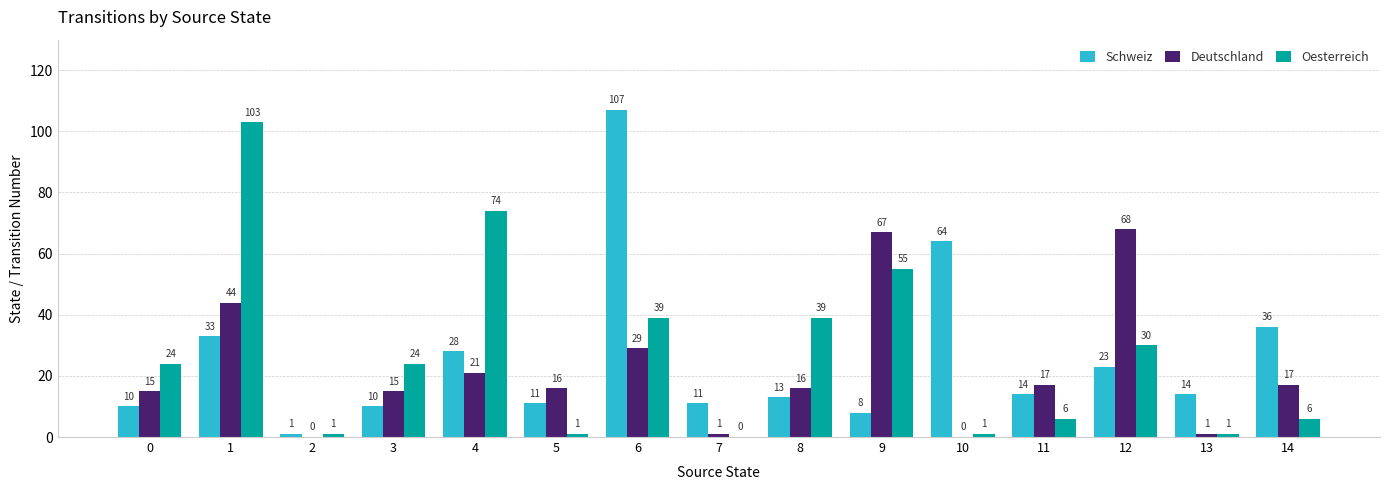

Does the chart contain stacked bars?

No